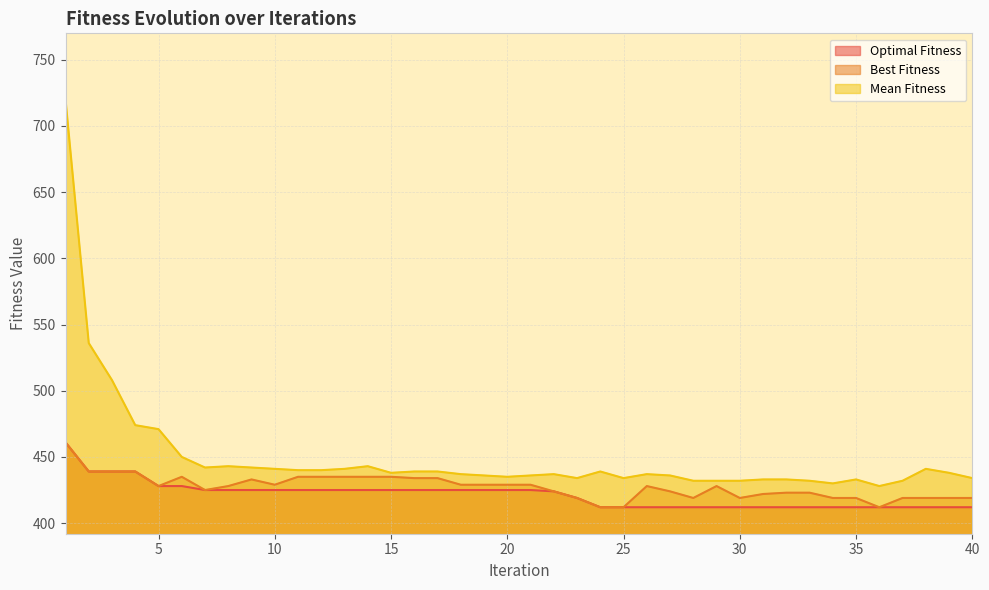

At which label does Mean Fitness first exceed 438?

1